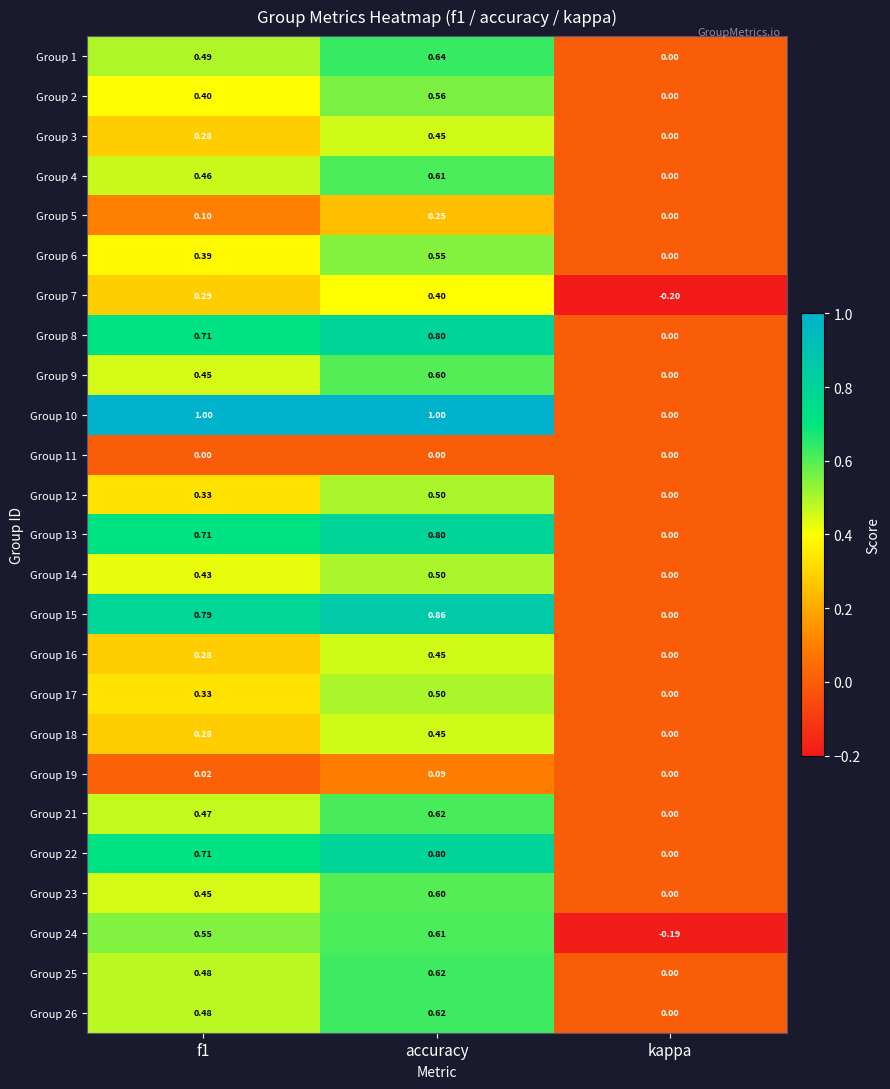

At which category does the chart reach its minimum across all series?

kappa